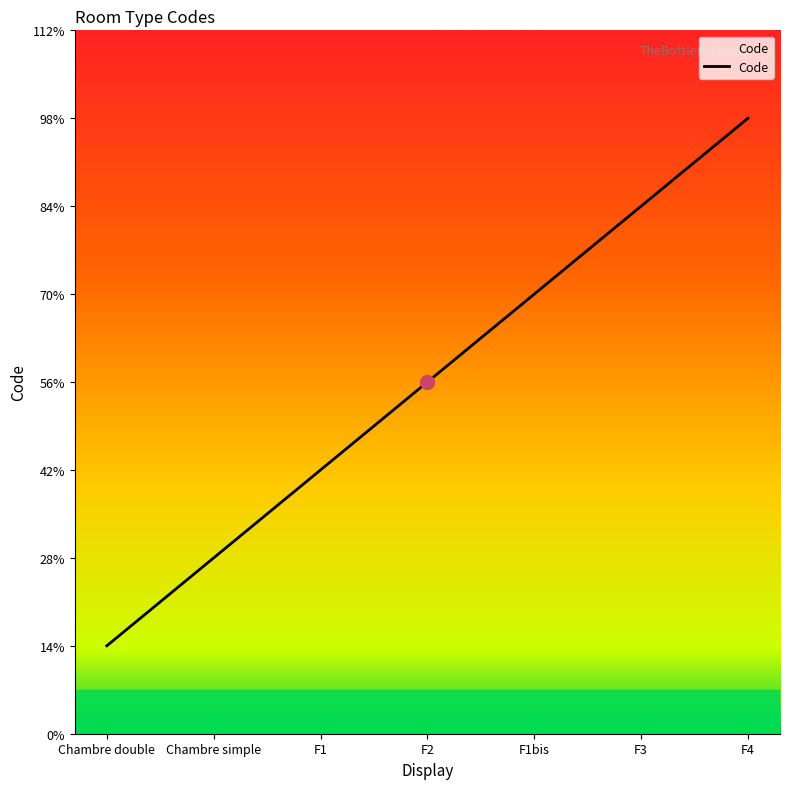

Does the chart display data point markers on the line(s)?

No